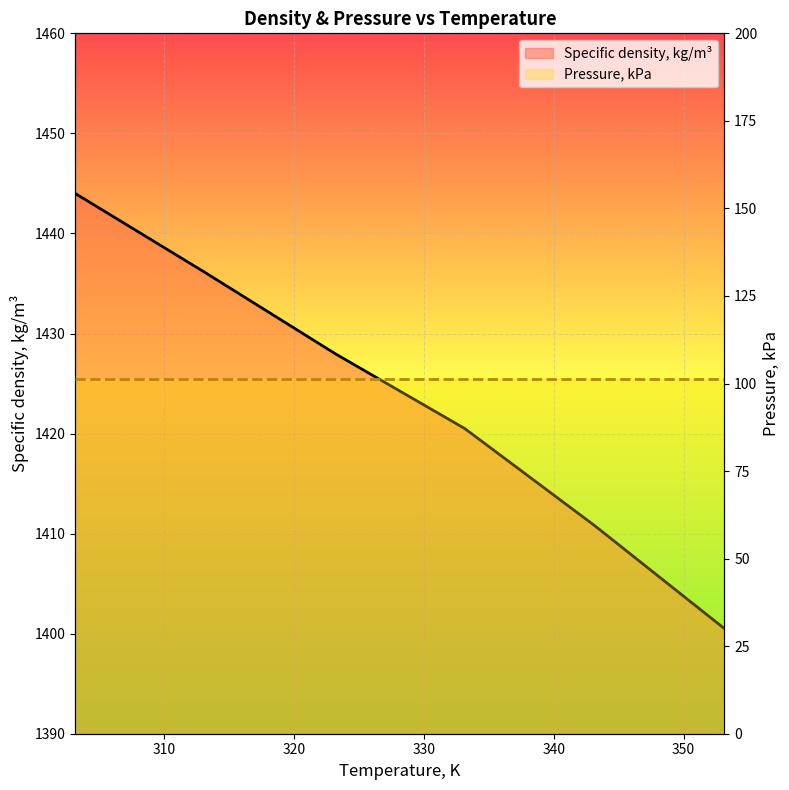

What are all the series names shown in the legend?

Specific density, kg/m³, Pressure, kPa